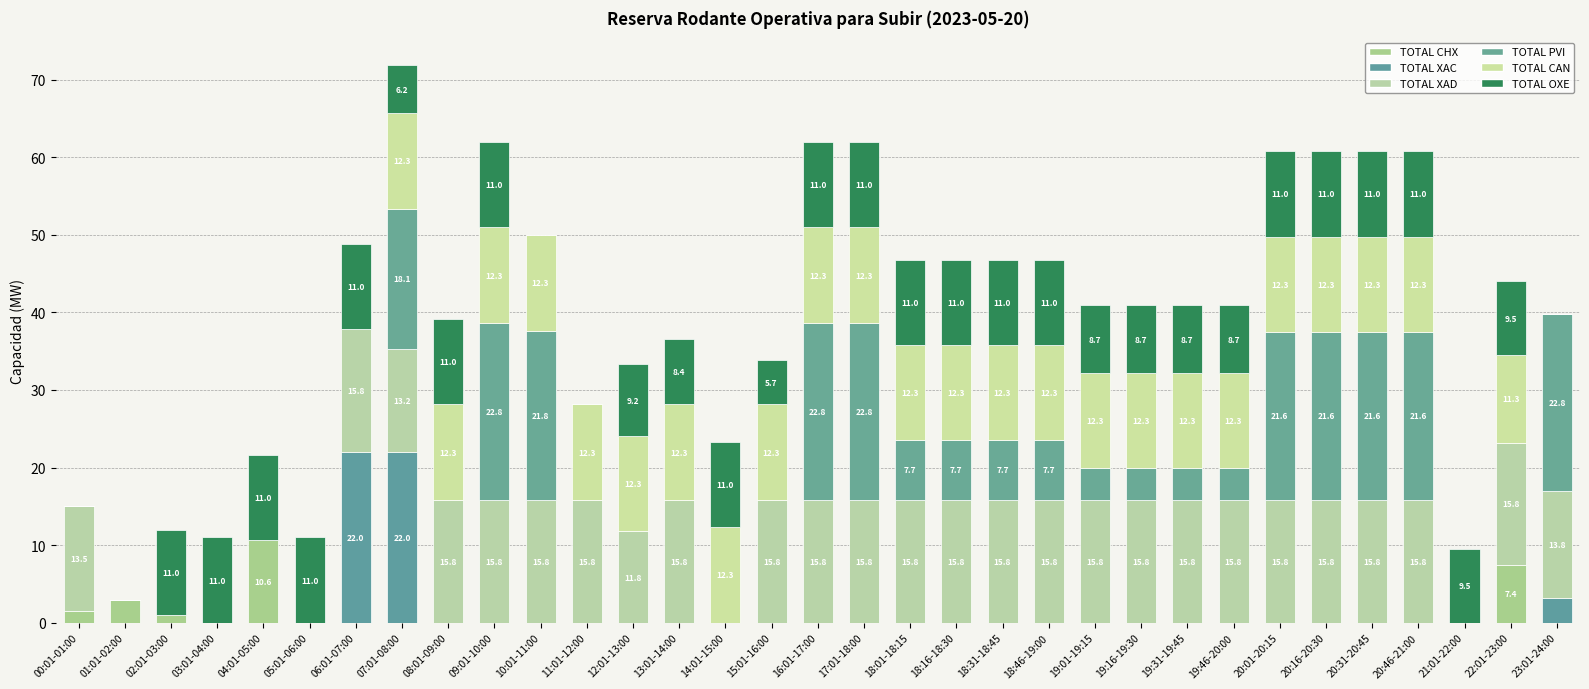

List the labels in order of TOTAL XAD value, smallest first.

01:01-02:00, 02:01-03:00, 03:01-04:00, 04:01-05:00, 05:01-06:00, 14:01-15:00, 21:01-22:00, 12:01-13:00, 07:01-08:00, 00:01-01:00, 23:01-24:00, 22:01-23:00, 06:01-07:00, 08:01-09:00, 09:01-10:00, 10:01-11:00, 11:01-12:00, 13:01-14:00, 15:01-16:00, 16:01-17:00, 17:01-18:00, 18:01-18:15, 18:16-18:30, 18:31-18:45, 18:46-19:00, 19:01-19:15, 19:16-19:30, 19:31-19:45, 19:46-20:00, 20:01-20:15, 20:16-20:30, 20:31-20:45, 20:46-21:00